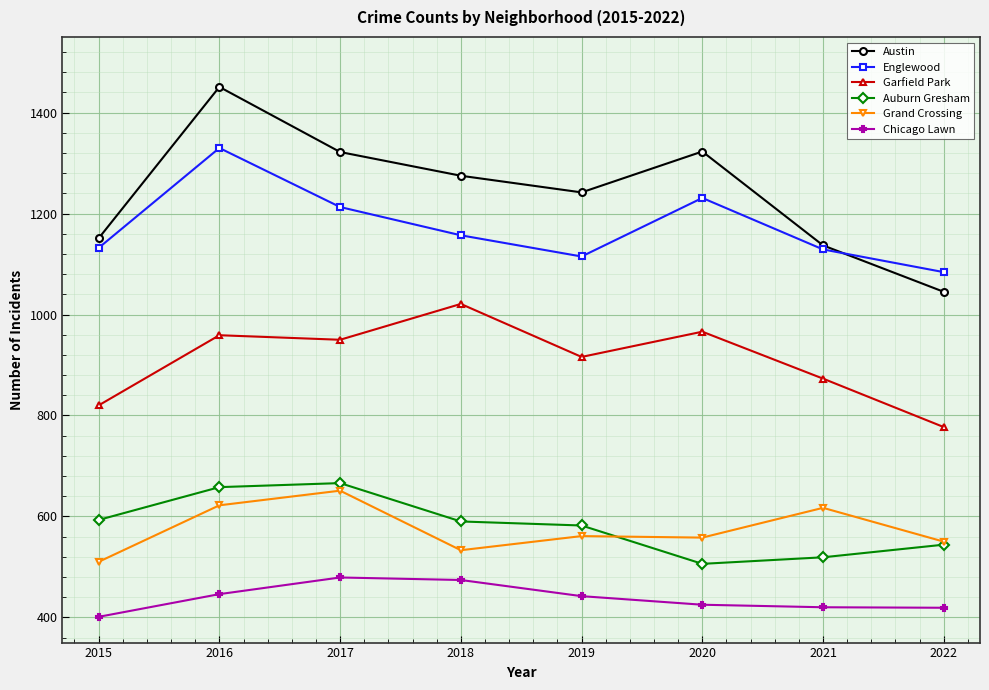

Between 2021 and 2022, which series saw the biggest shift?

Garfield Park